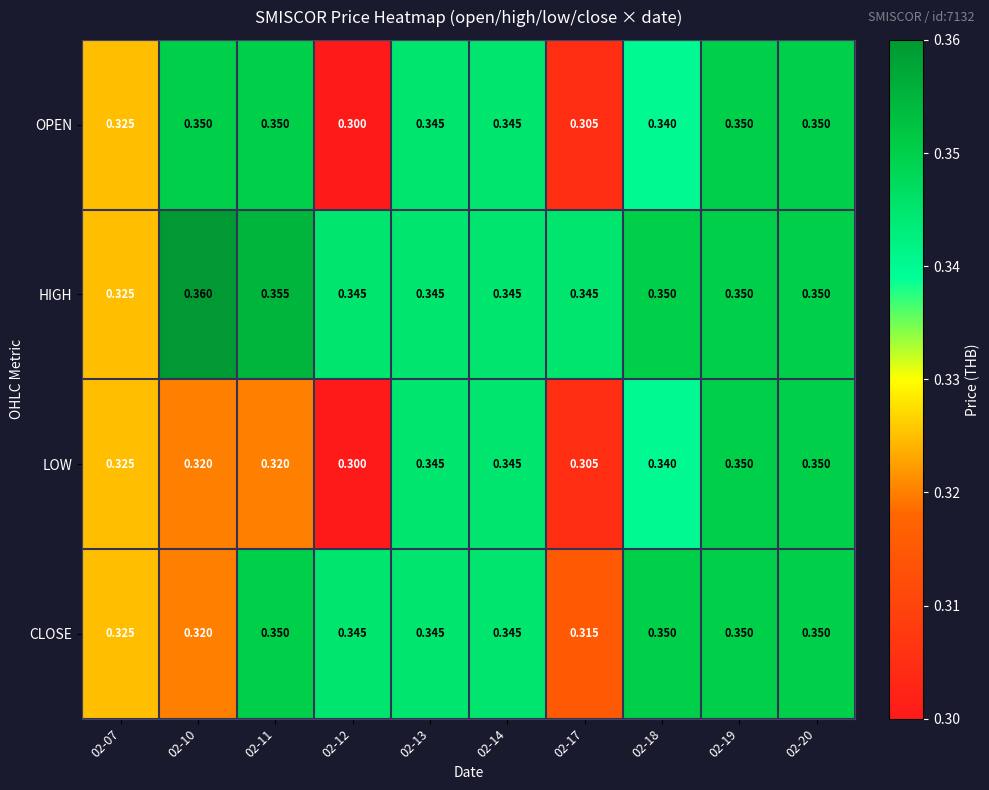

Rank the series by their average value, from lowest to highest.

LOW, OPEN, CLOSE, HIGH